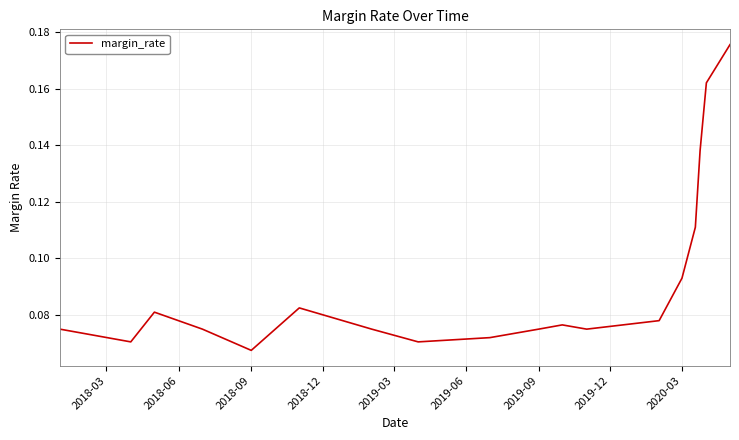

What is the smallest value displayed?

0.1